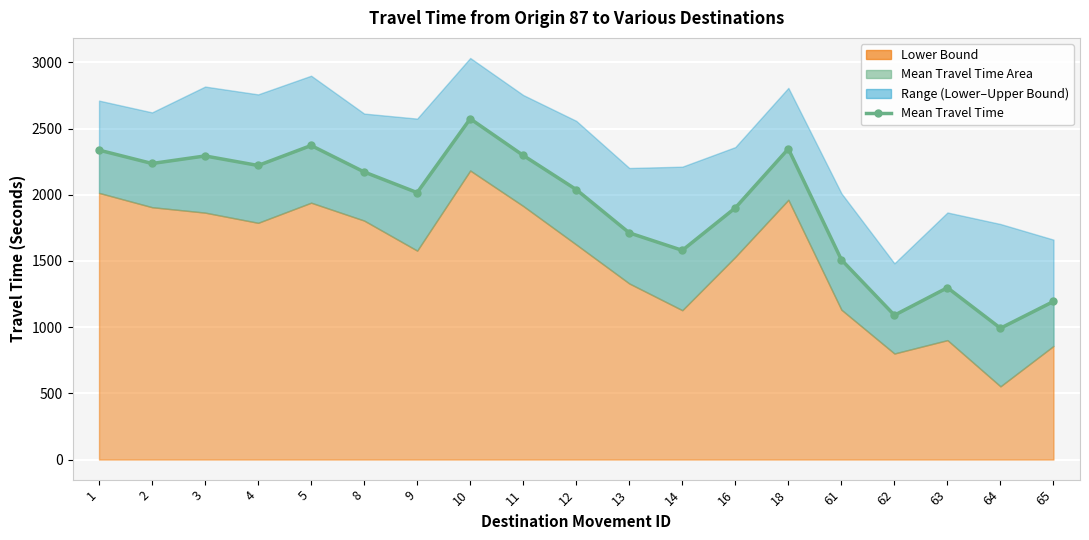

Reading left to right, what are all the values shown in this chart?

2337	2236	2293	2221	2372	2172	2016	2574	2297	2039	1712	1580	1901	2347	1509	1090	1298	992	1194